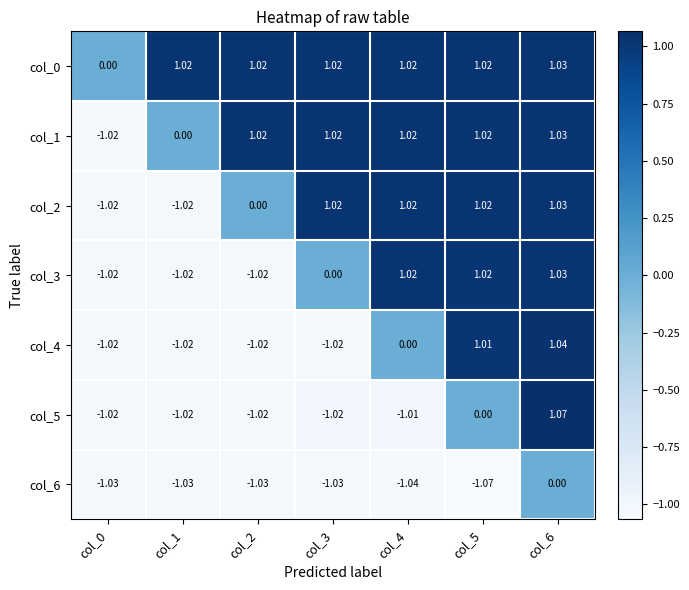

Which series has the widest spread of values?

col_5